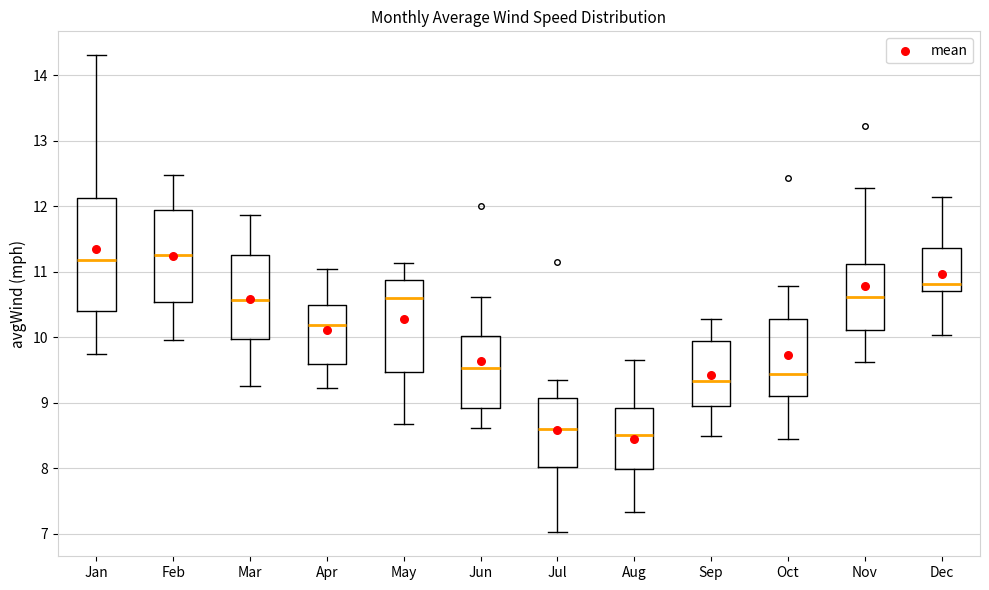

Reading left to right, transcribe this box plot: for each box, give where its median line is, the range the box spans, and where its two whiskers end, as read against the y-axis. The values are not printed on the chart, so give them approximately, as read against the axis.

Jan: median 11.2, box 10.4 to 12.1, whiskers 9.7 to 14.3
Feb: median 11.3, box 10.5 to 11.9, whiskers 10.0 to 12.5
Mar: median 10.6, box 10.0 to 11.3, whiskers 9.3 to 11.9
Apr: median 10.2, box 9.6 to 10.5, whiskers 9.2 to 11.0
May: median 10.6, box 9.5 to 10.9, whiskers 8.7 to 11.1
Jun: median 9.5, box 8.9 to 10.0, whiskers 8.6 to 10.6
Jul: median 8.6, box 8.0 to 9.1, whiskers 7.0 to 9.4
Aug: median 8.5, box 8.0 to 8.9, whiskers 7.3 to 9.7
Sep: median 9.3, box 8.9 to 9.9, whiskers 8.5 to 10.3
Oct: median 9.4, box 9.1 to 10.3, whiskers 8.4 to 10.8
Nov: median 10.6, box 10.1 to 11.1, whiskers 9.6 to 12.3
Dec: median 10.8, box 10.7 to 11.4, whiskers 10.0 to 12.1